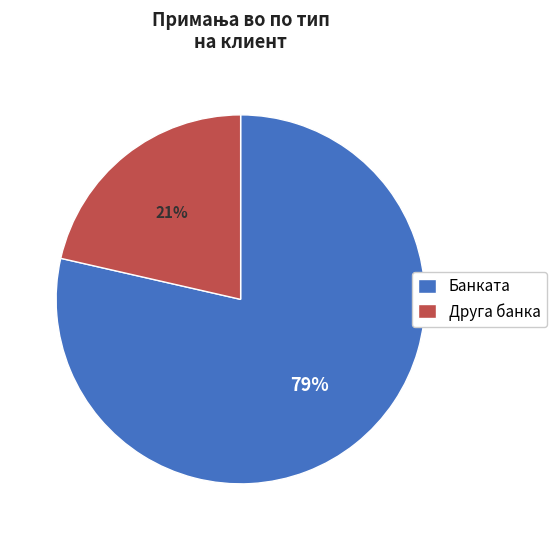

To the nearest percent, what is the average slice percentage?

50%